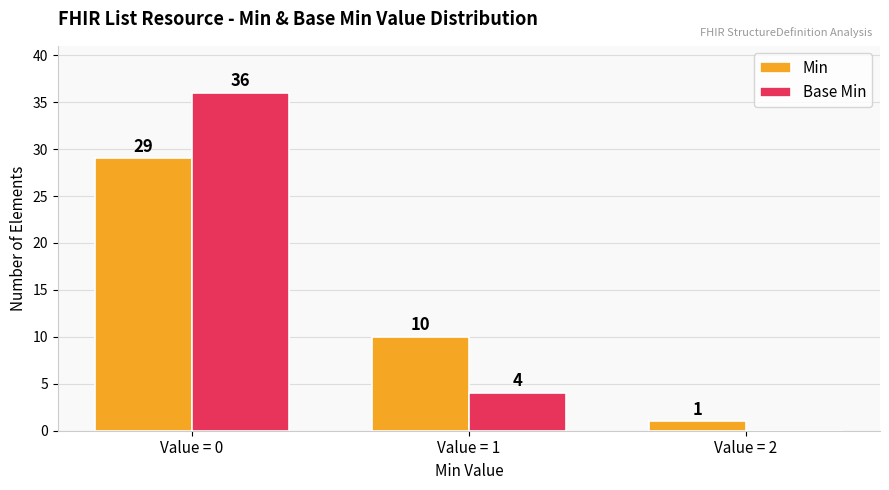

What are all the series names shown in the legend?

Min, Base Min